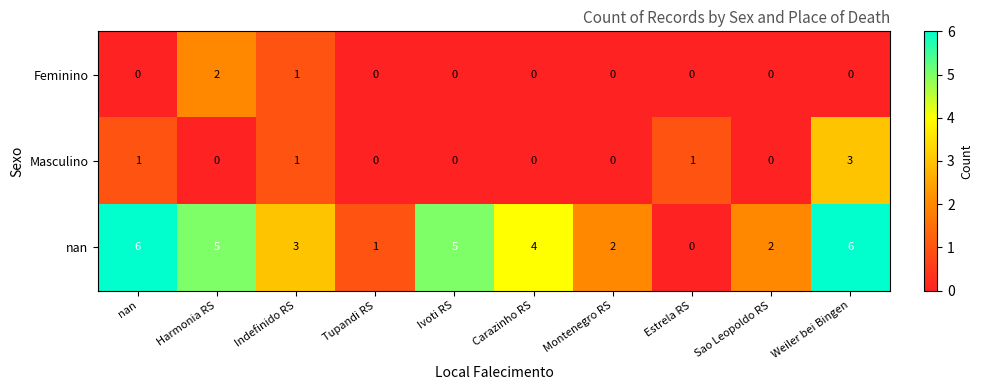

How many nan values are between 2 and 5?

6